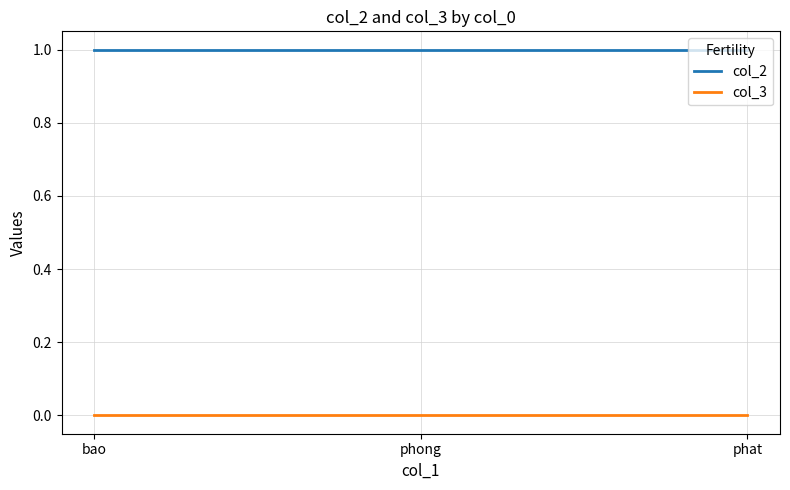

What is the maximum value shown in the chart?

1